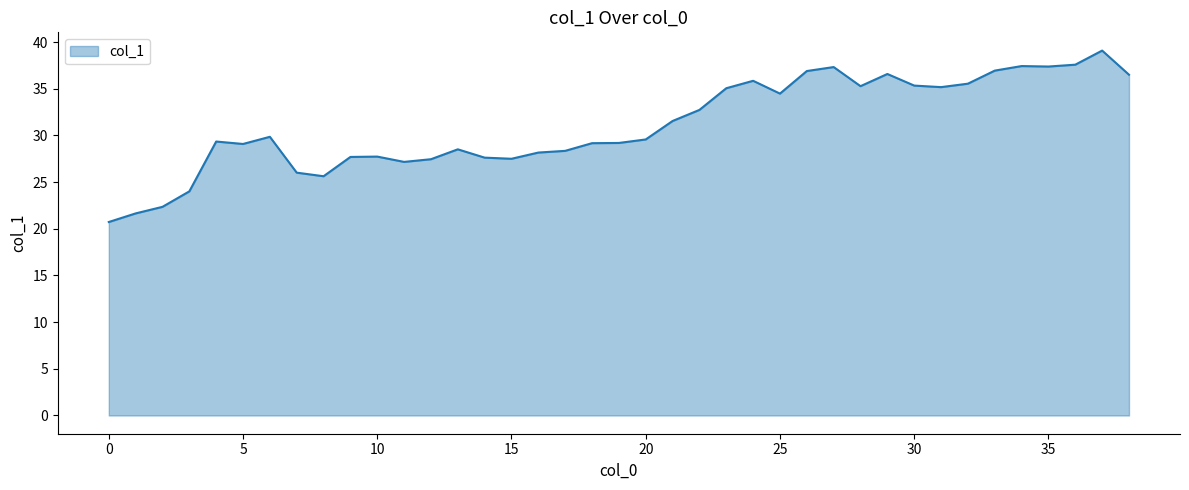

How many lines are shown in the chart?

1